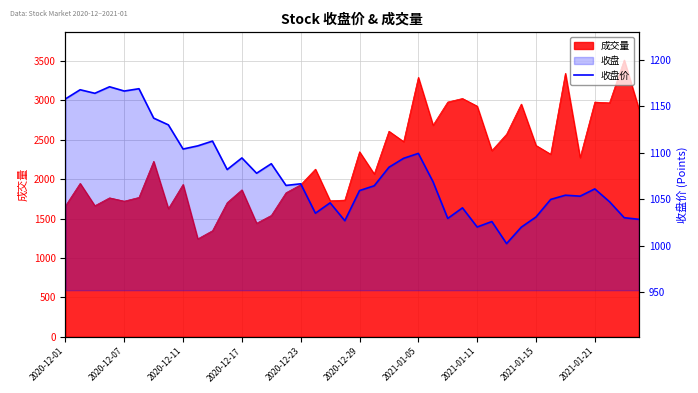

What is the difference between the second highest and second lowest values?

148.9